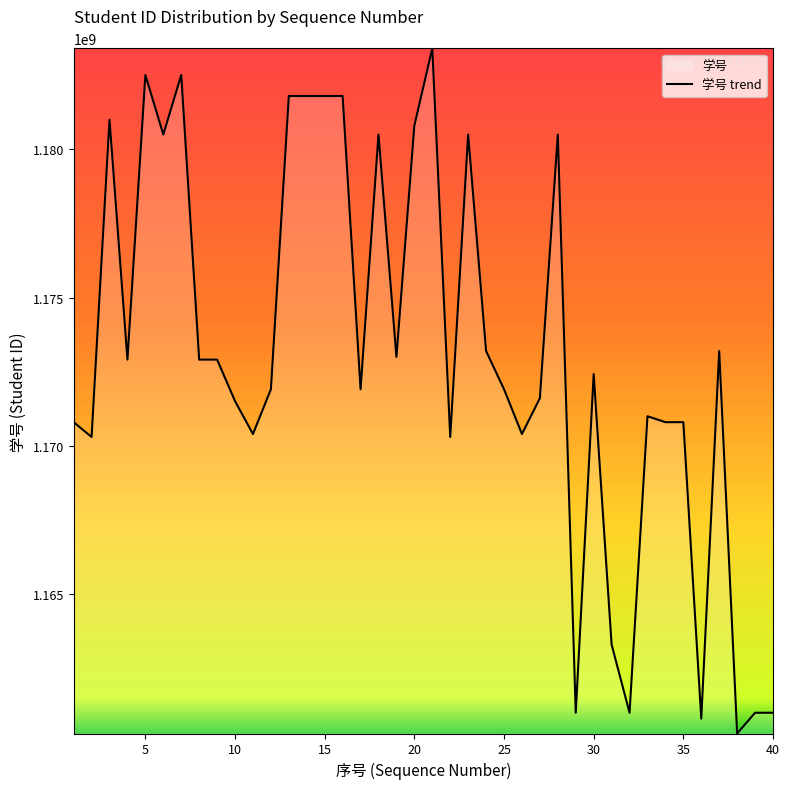

Reading right to left, transcribe all the data shown in this chart.

1161000612	1161000101	1160300622	1173200414	1160800203	1170800221	1170800223	1171000515	1161000222	1163300606	1172420109	1161000407	1180500721	1171610106	1170400306	1171910421	1173200505	1180500721	1170300713	1183410314	1180800524	1173000209	1180500621	1171910104	1181800204	1181800202	1181800205	1181800203	1171910222	1170400602	1171510205	1172910325	1172910303	1182510113	1180501007	1182510210	1172910118	1181000403	1170300916	1170800923